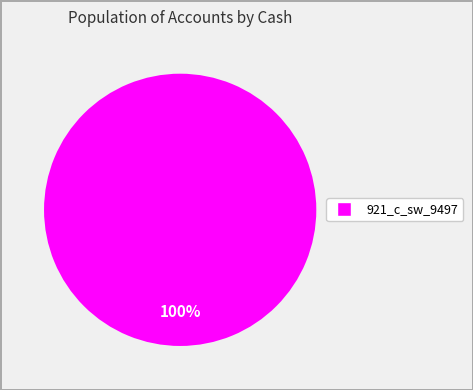

Does any single category account for the majority?

Yes